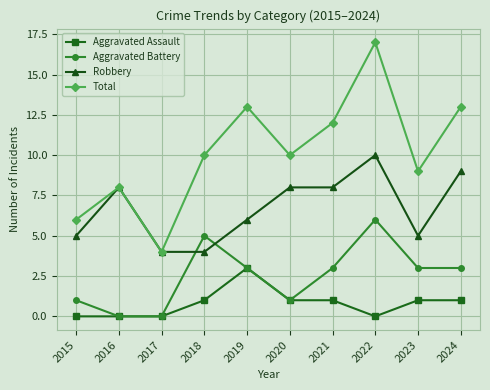

Reading left to right, what are all the values shown in this chart?

Aggravated Assault: 2015=0	2016=0	2017=0	2018=1	2019=3	2020=1	2021=1	2022=0	2023=1	2024=1
Aggravated Battery: 2015=1	2016=0	2017=0	2018=5	2019=3	2020=1	2021=3	2022=6	2023=3	2024=3
Robbery: 2015=5	2016=8	2017=4	2018=4	2019=6	2020=8	2021=8	2022=10	2023=5	2024=9
Total: 2015=6	2016=8	2017=4	2018=10	2019=13	2020=10	2021=12	2022=17	2023=9	2024=13